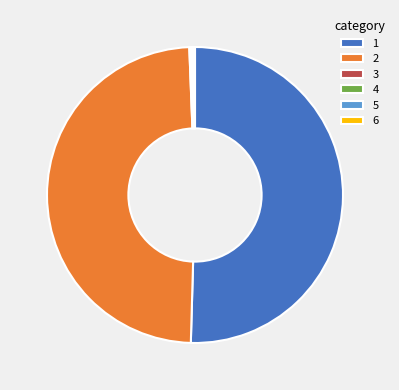

Which category accounts for the majority?

1